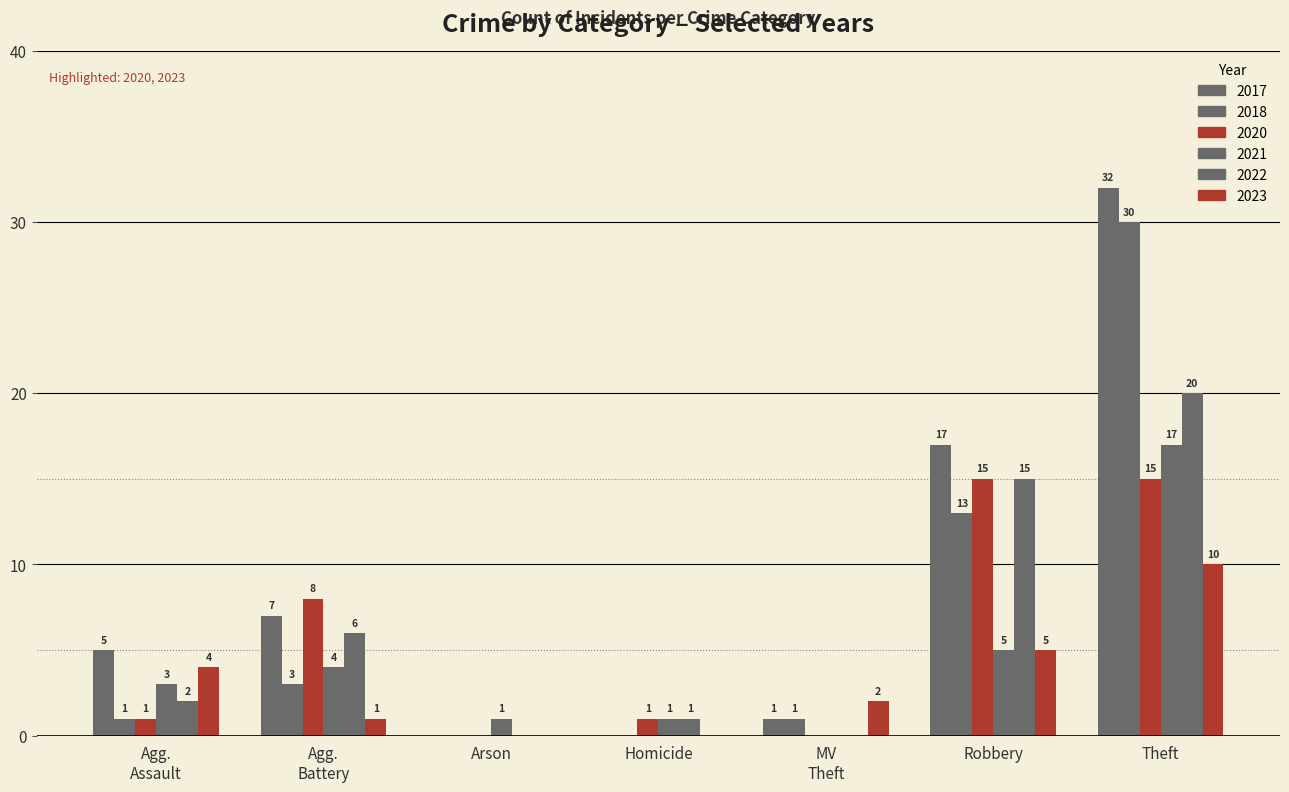

Where does the 2022 series first go above 2?

Aggravated Battery